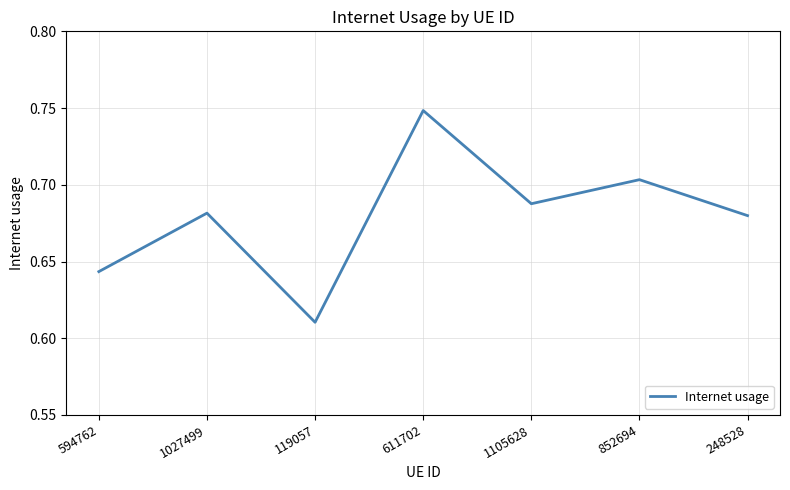

Which category has the highest value across all series?

611702